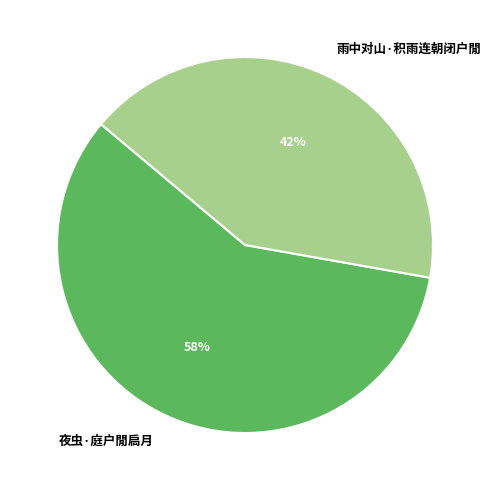

Approximately how many times larger is the value at 雨中对山·积雨连朝闭户閒 compared to 夜虫·庭户閒扃月?

0.7